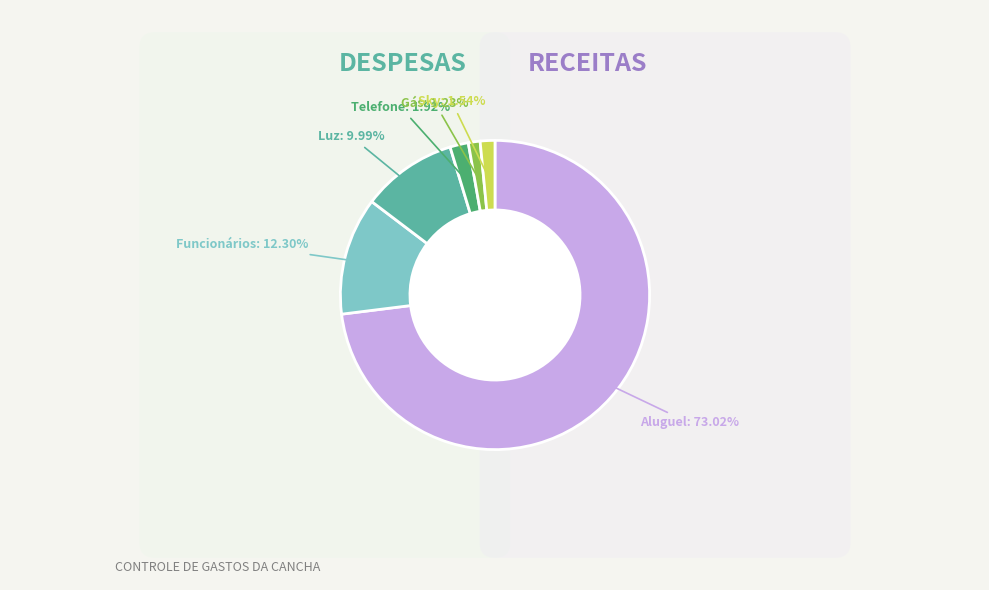

Does Aluguel represent more than half of the total?

Yes